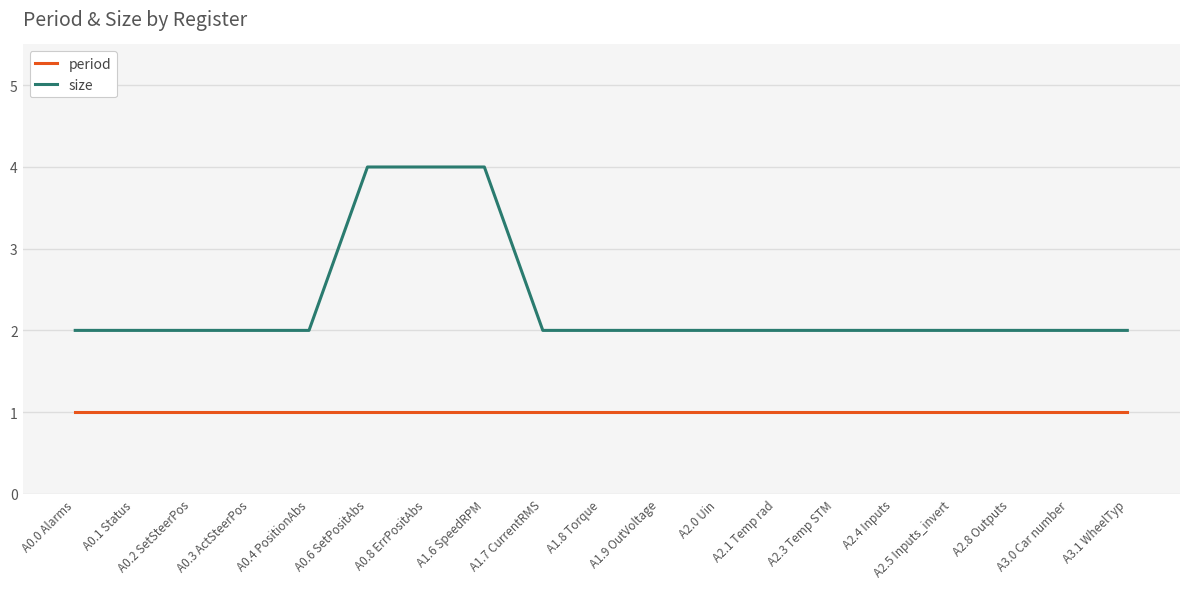

What are all the series names shown in the legend?

period, size